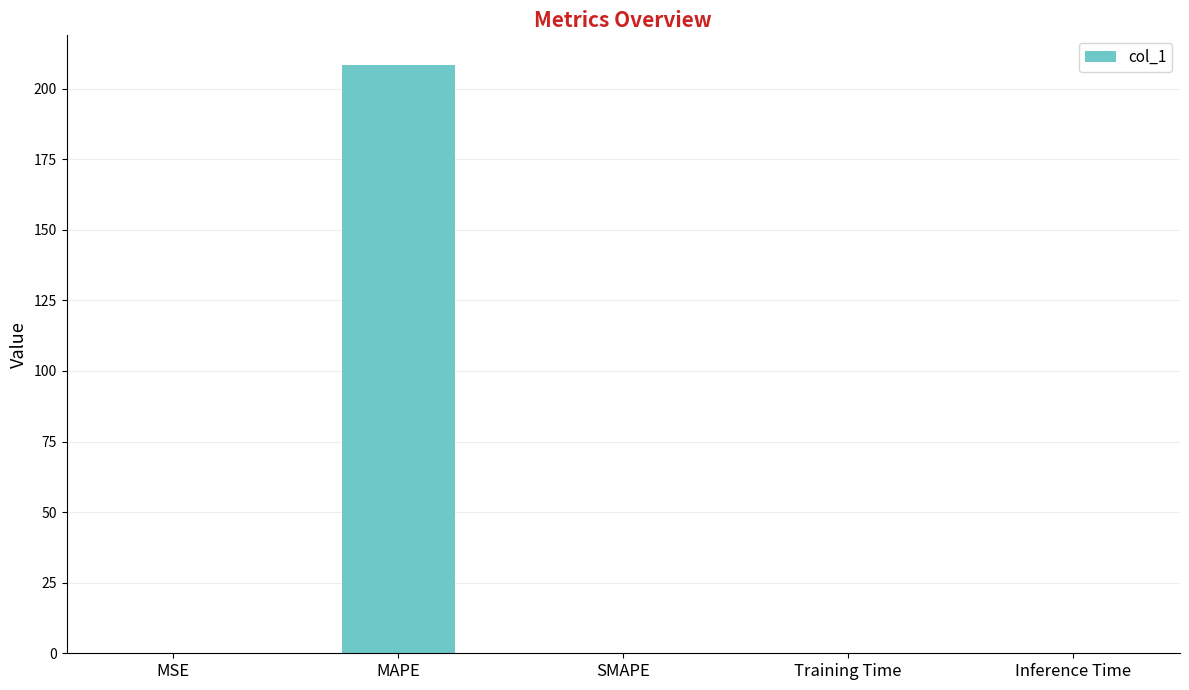

The chart shows a value of -131.8 at SMAPE. True or false?

False